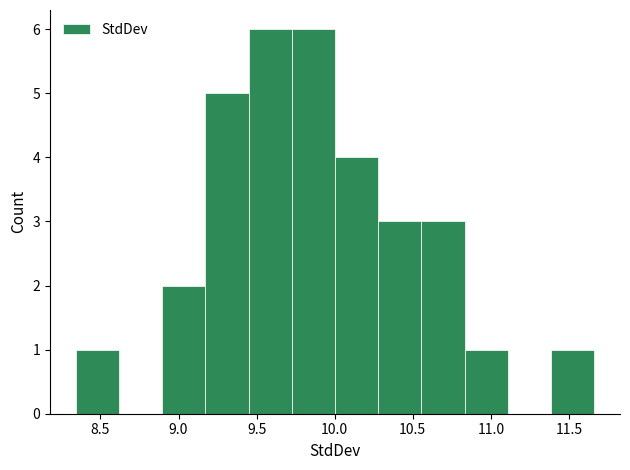

What is the height of the bar covering 9.45 to 9.75 on the x-axis? Neither the bar edges nor the heights are printed on the chart, so give them approximately, as read against the axes.

6